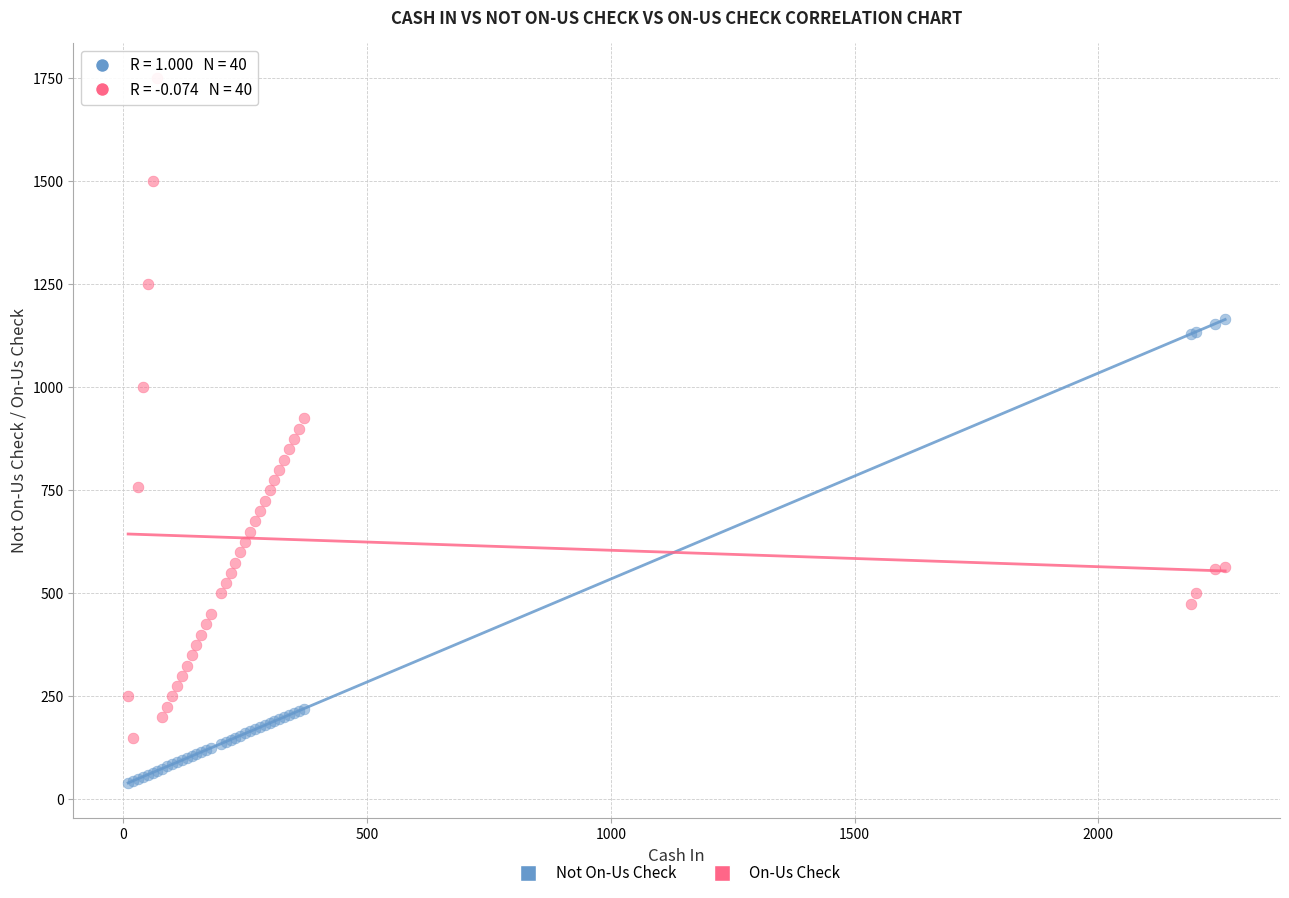

What are all the series names shown in the legend?

Not On-Us Check, On-Us Check